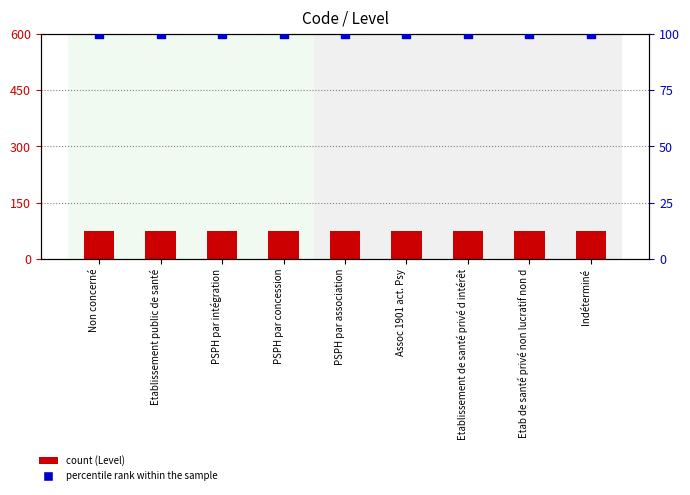

What is the total value across all series at PSPH par association?

175